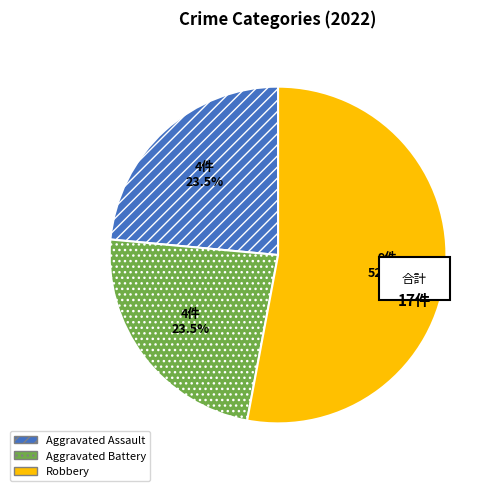

To the nearest percent, what is the combined percentage of Aggravated Assault and Robbery?

76%